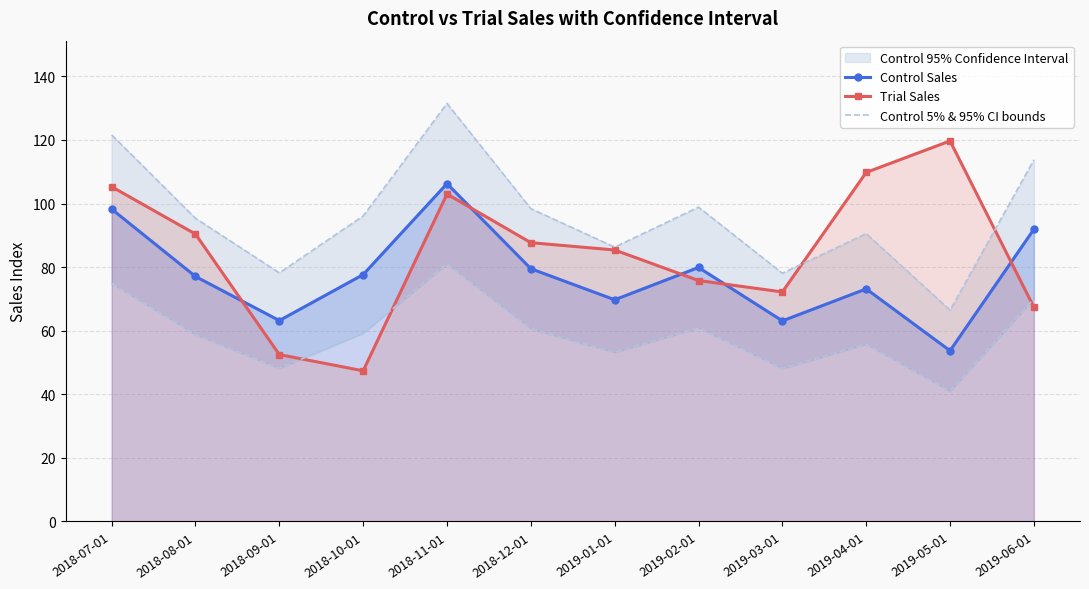

What value does the Control 5% & 95% CI bounds series have at 2019-01-01?

86.3